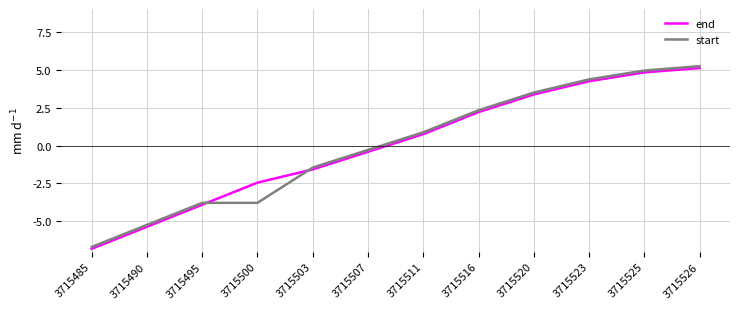

What are all the series names shown in the legend?

end, start